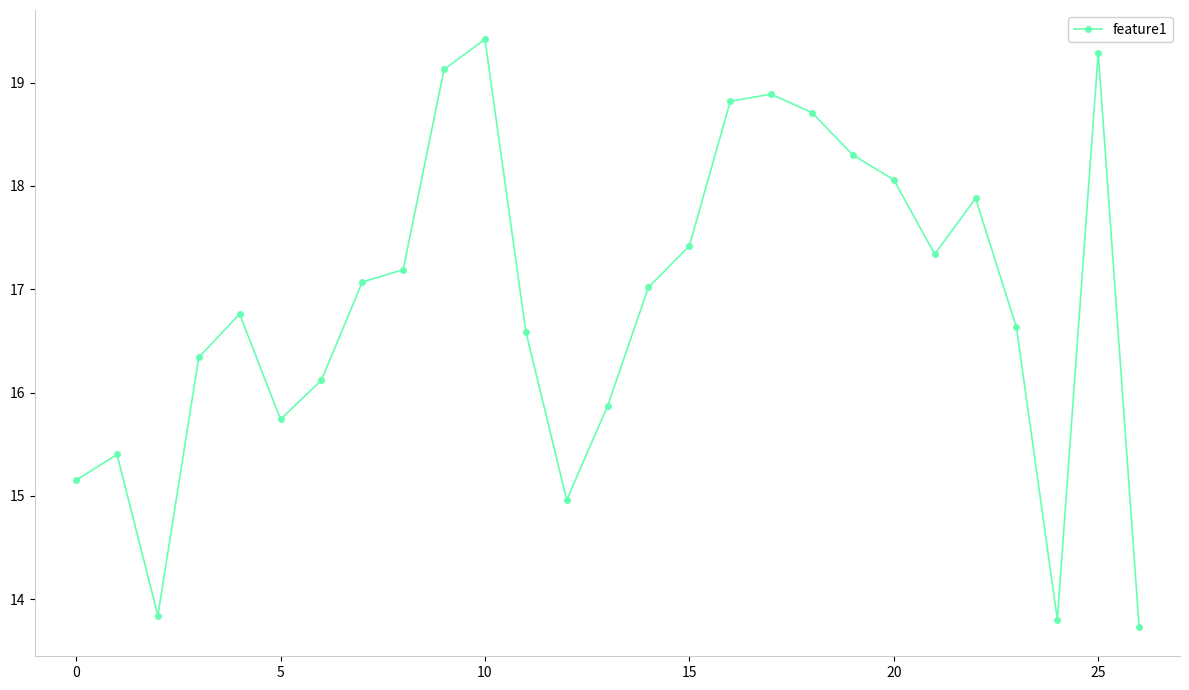

What is the average value?

16.9